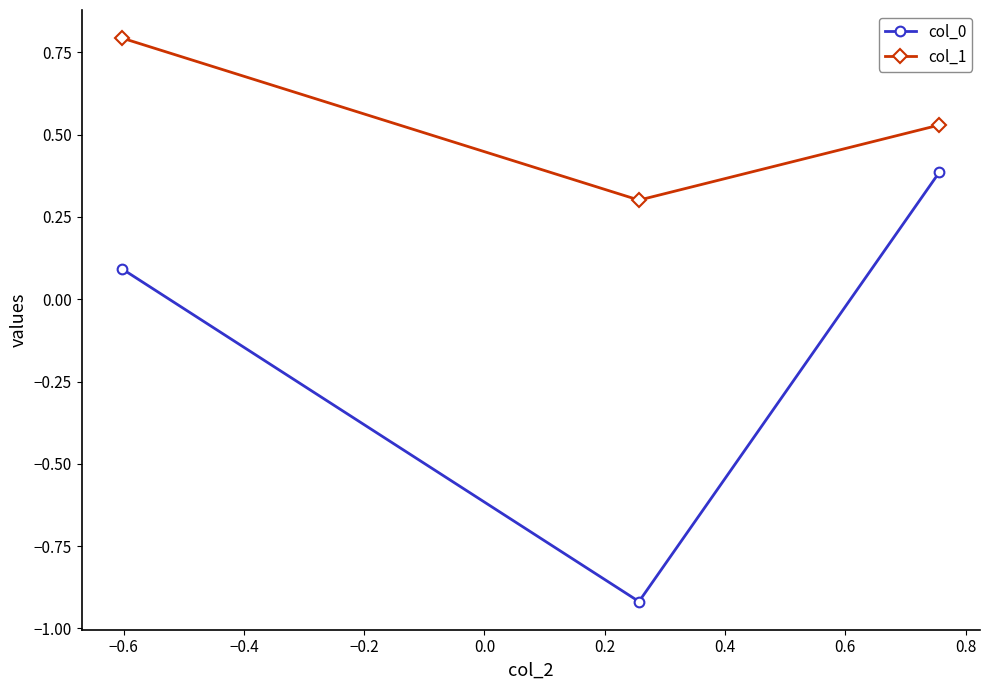

What is the sum of all col_0 values?

-0.4